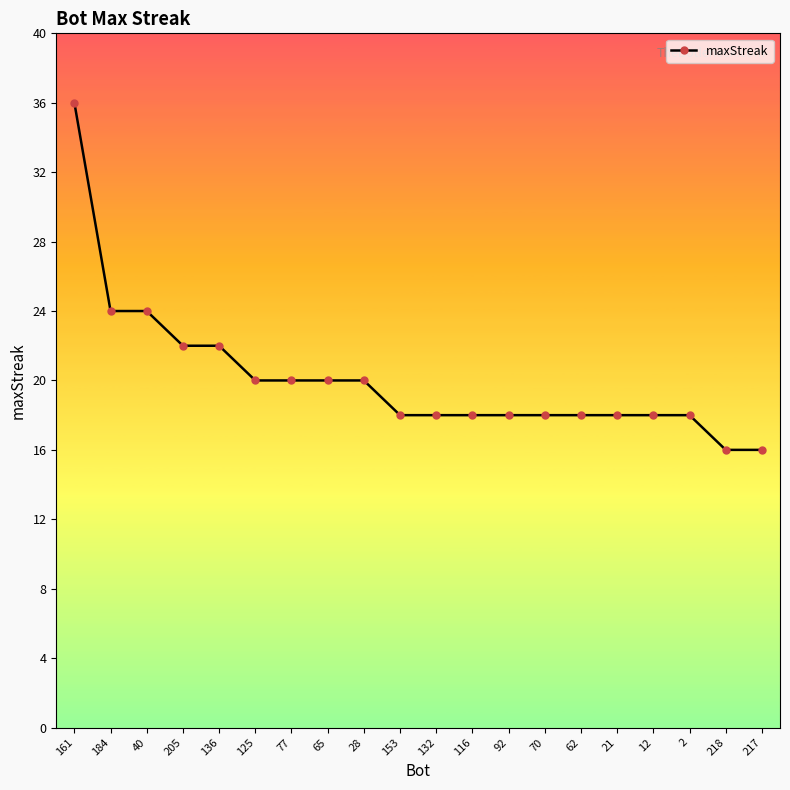

Reading left to right, what are all the values shown in this chart?

36	24	24	22	22	20	20	20	20	18	18	18	18	18	18	18	18	18	16	16